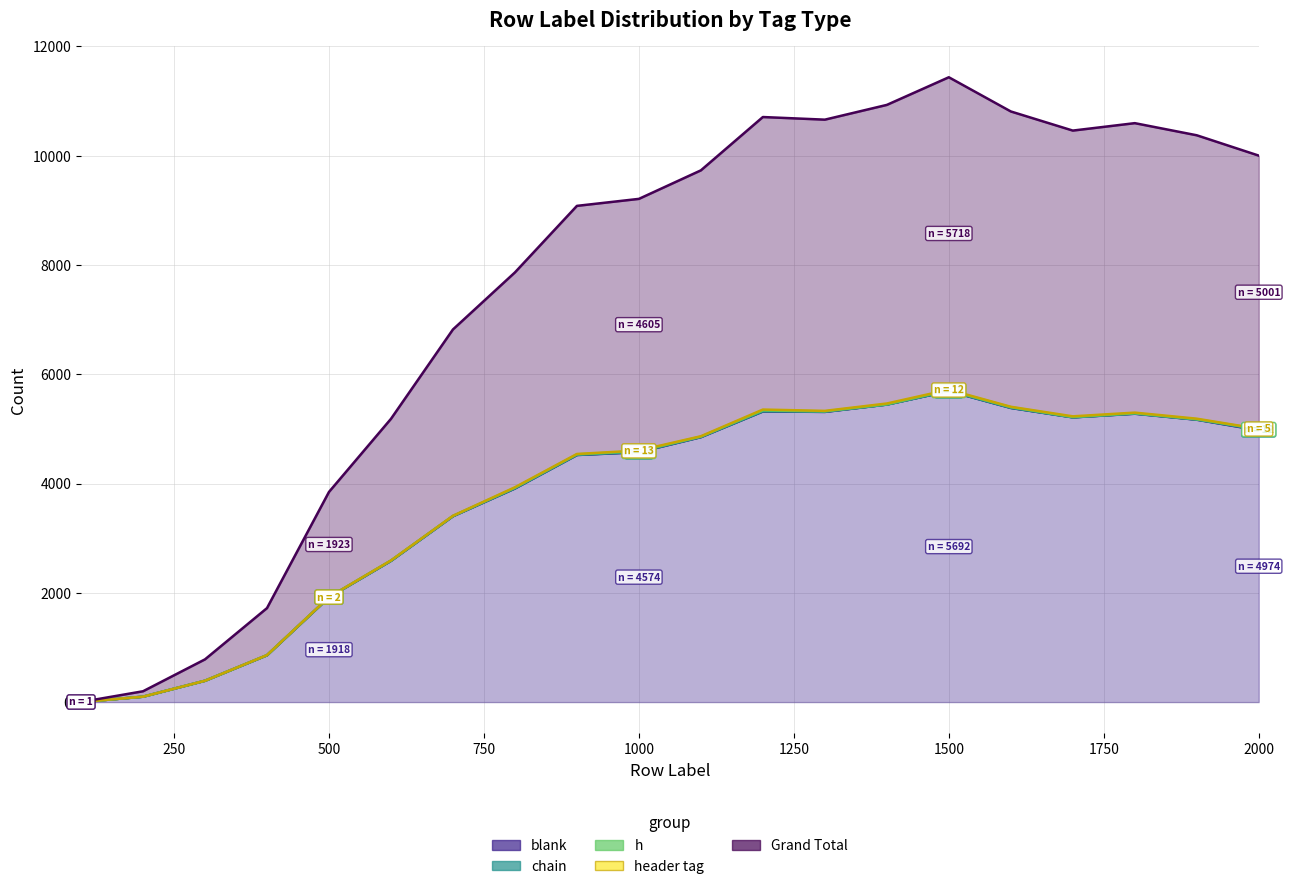

What is the sum of all chain values?

52